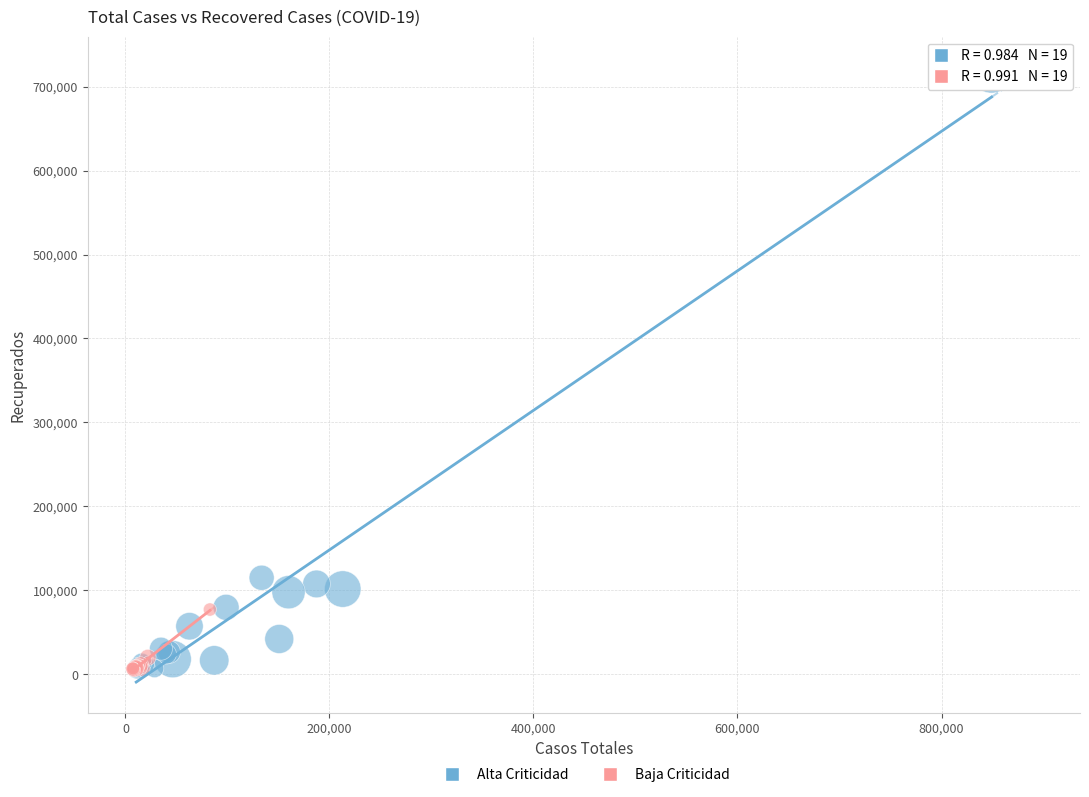

Which series has the largest Y range (max minus min)?

Alta Criticidad